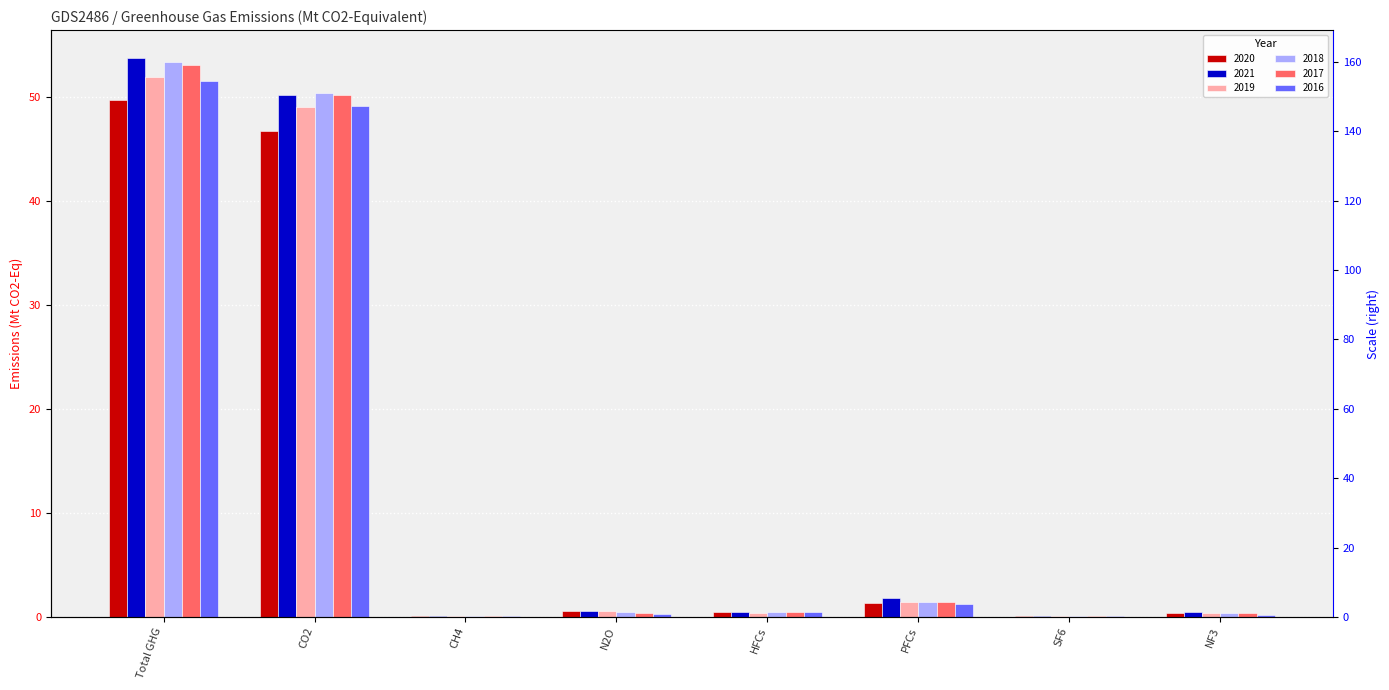

How many bars are there in total?

48